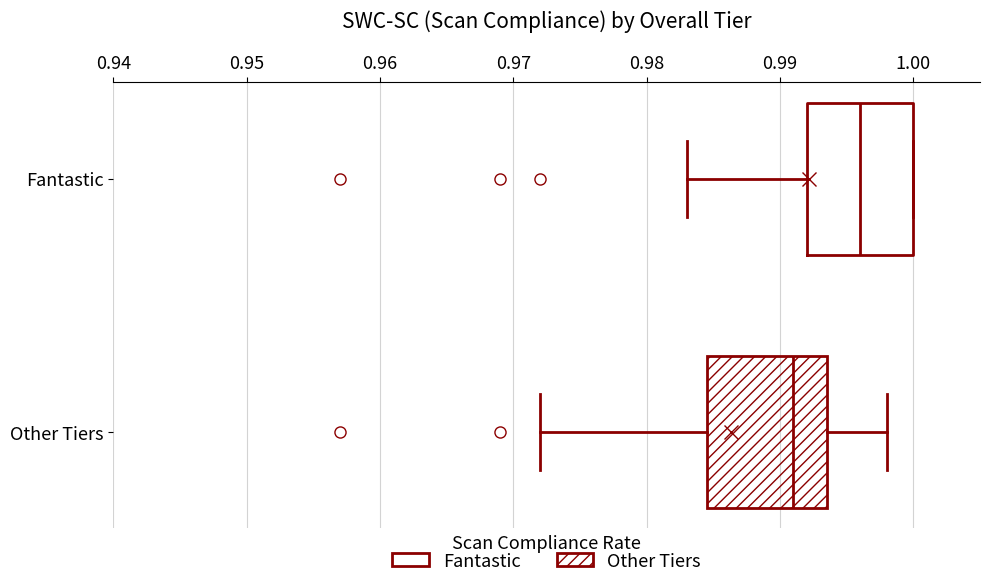

Reading bottom to top, transcribe this box plot: for each box, give where its median line is, the range the box spans, and where its two whiskers end, as read against the x-axis. The values are not printed on the chart, so give them approximately, as read against the axis.

Other Tiers: median 0.991, box 0.985 to 0.994, whiskers 0.972 to 0.998
Fantastic: median 0.996, box 0.992 to 1.000, whiskers 0.983 to 1.000